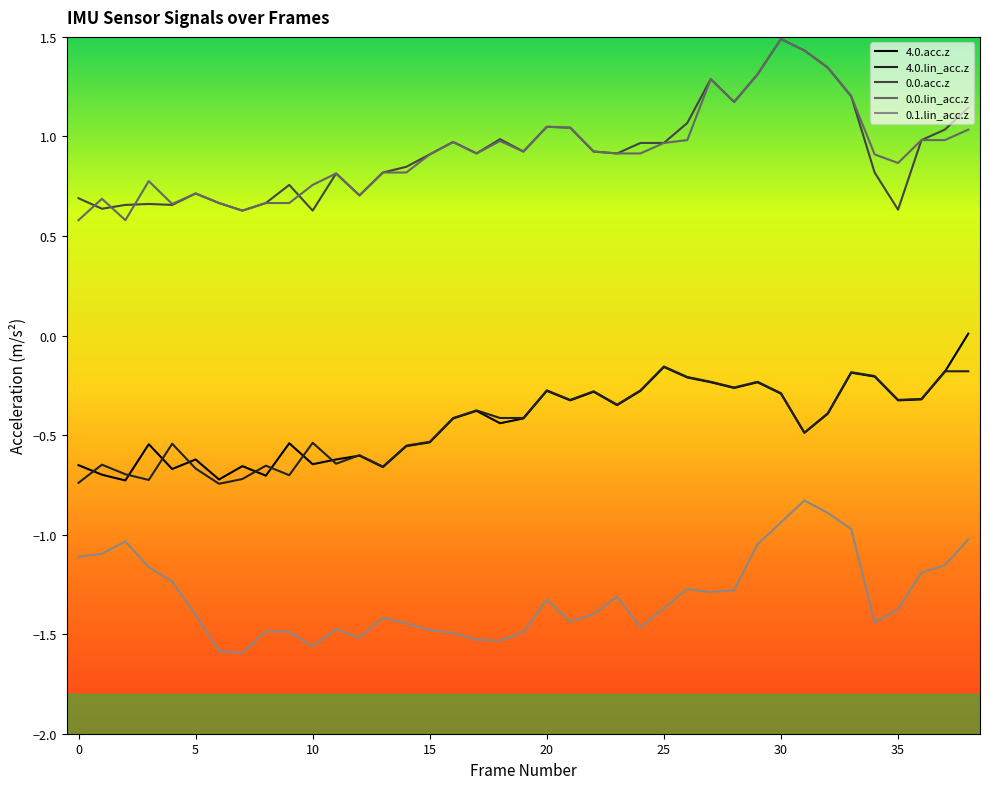

True or false: 0.0.lin_acc.z and 4.0.acc.z intersect in this chart.

False